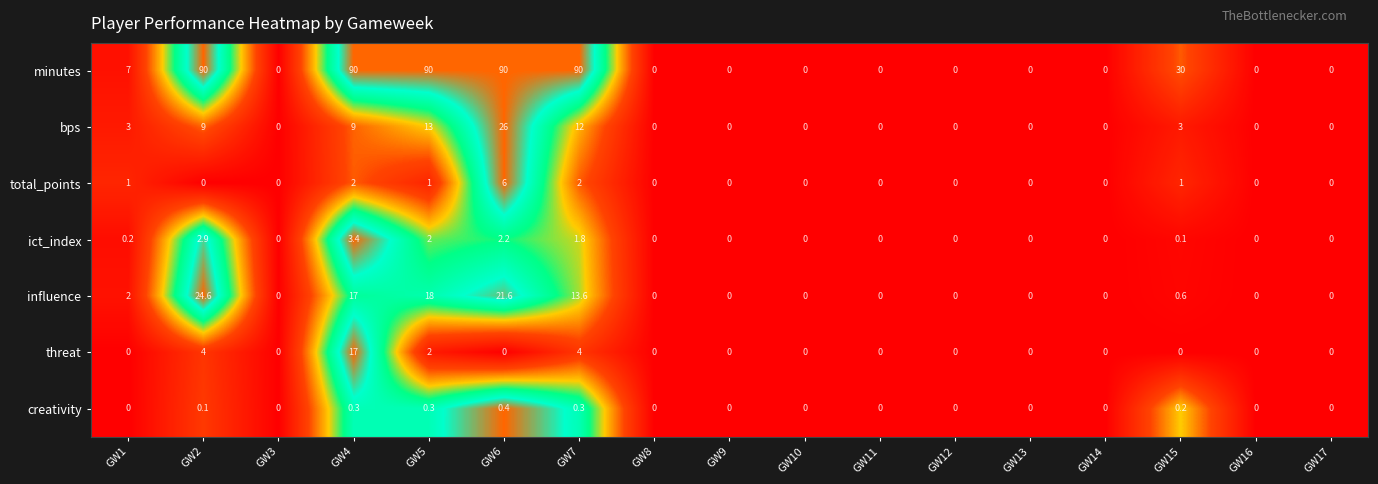

What is the difference between the maximum and minimum values in the threat series?

17.0